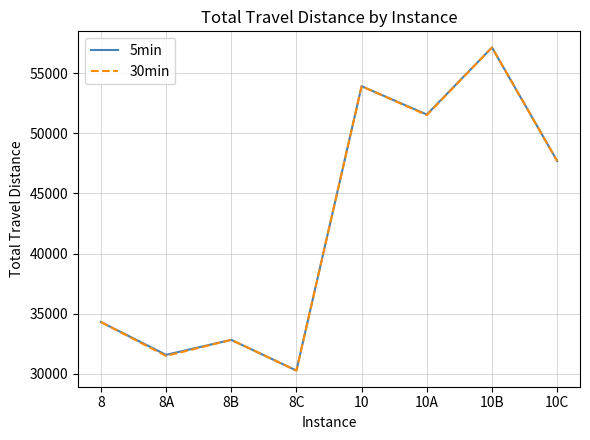

Does the chart display data point markers on the line(s)?

No